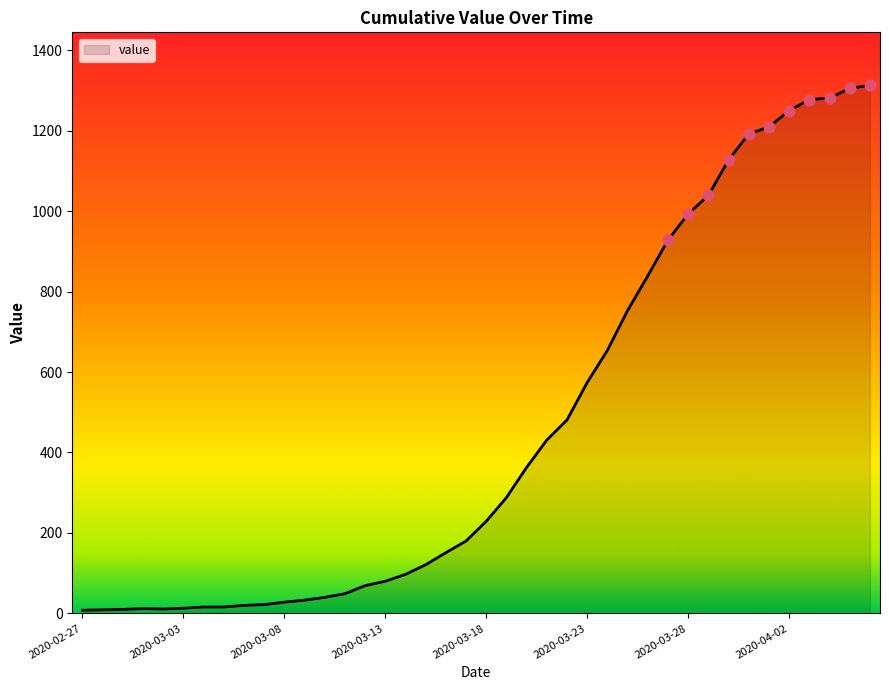

What is the difference between the maximum and minimum values?

1305